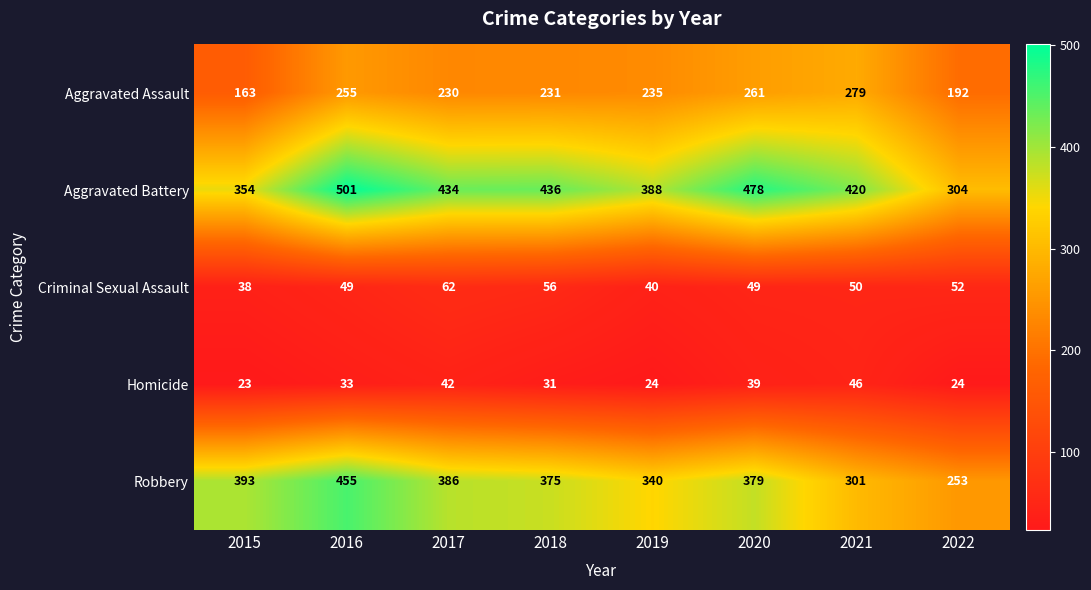

The Aggravated Battery series shows 122 at 2020. True or false?

False